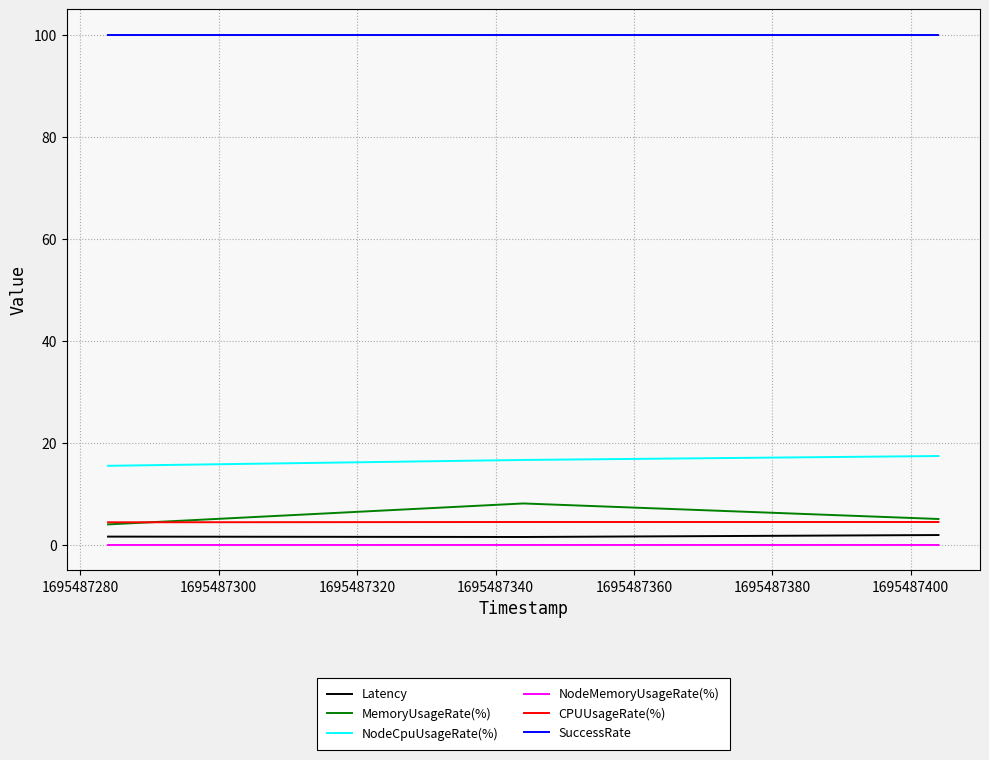

Which series has the largest total across all categories?

SuccessRate